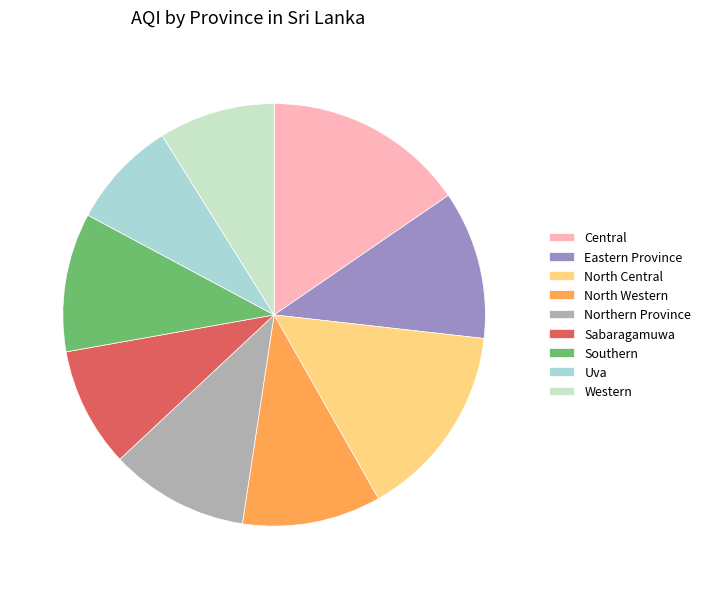

Which has a higher value, Southern or Western?

Southern